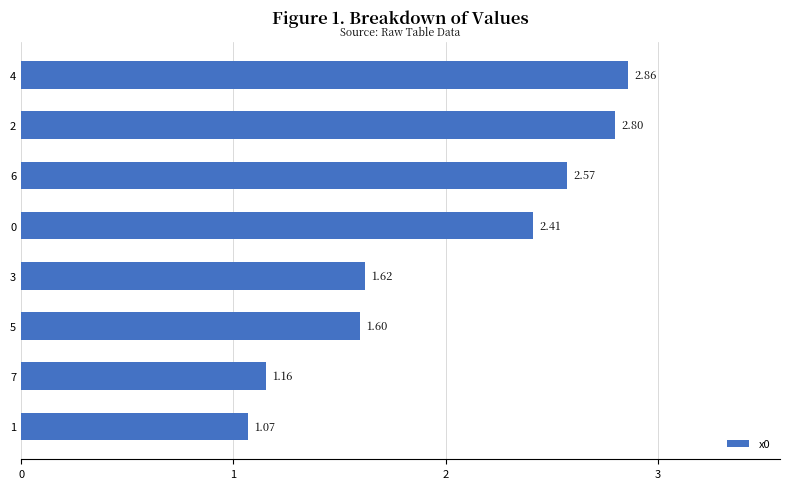

How many series are shown in this chart?

1